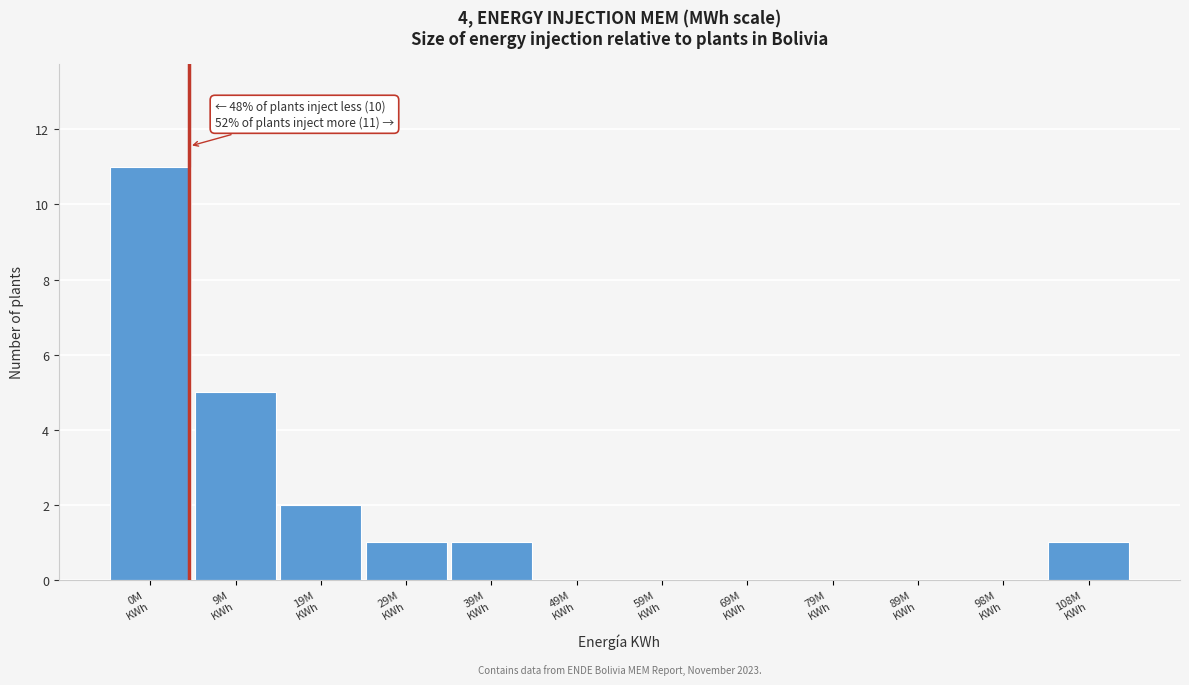

What is the sum of all values?

21